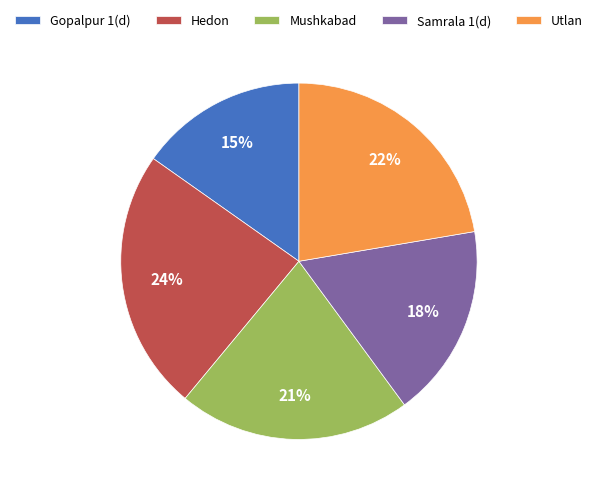

How many segments does this pie chart have?

5